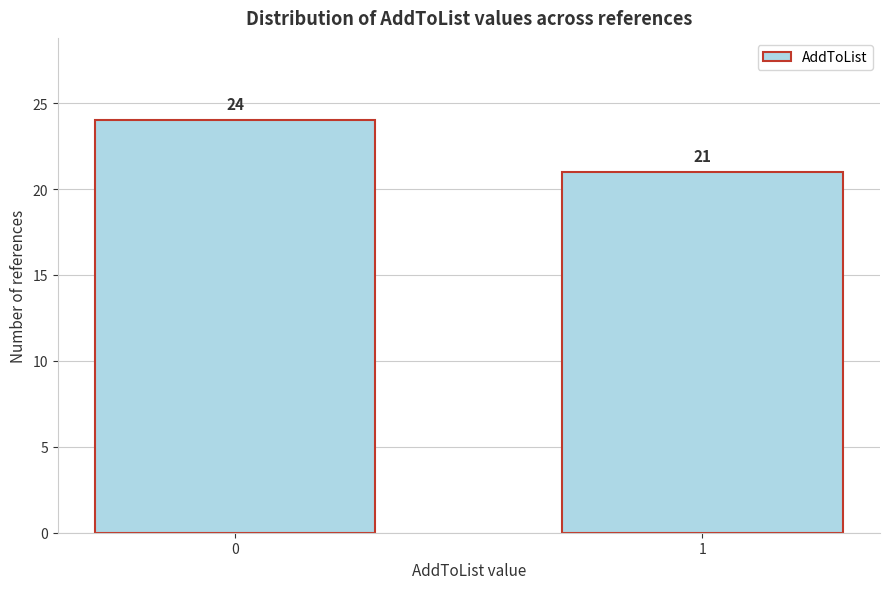

Reading left to right, what are all the values shown in this chart?

24	21